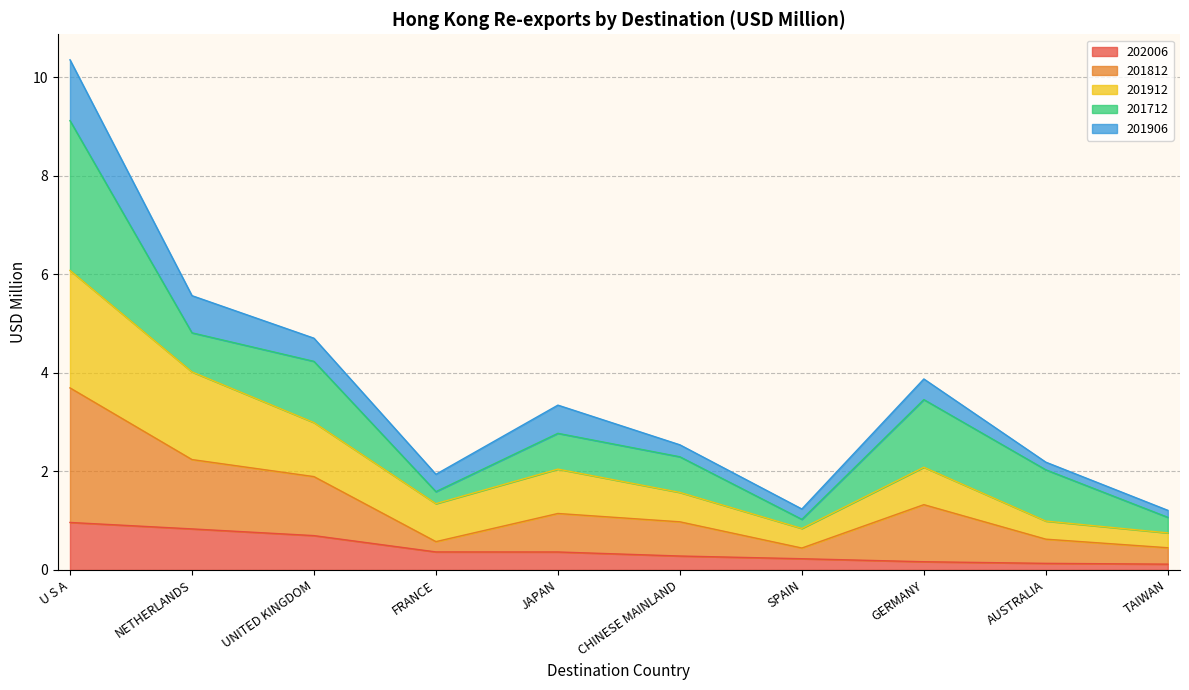

Is it true that 202006 equals 0.4 at JAPAN?

True